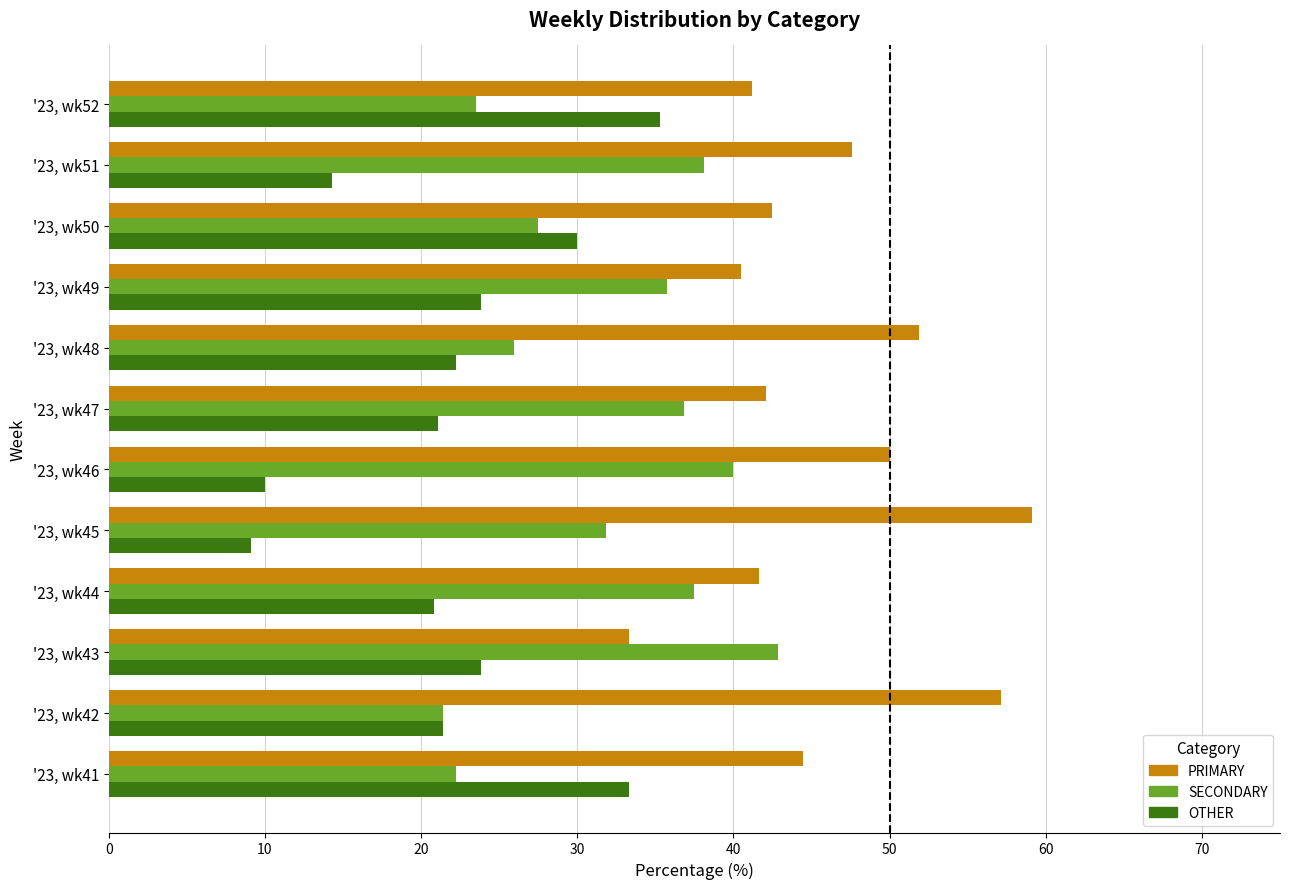

List the series in order of their peak value, lowest first.

OTHER, SECONDARY, PRIMARY